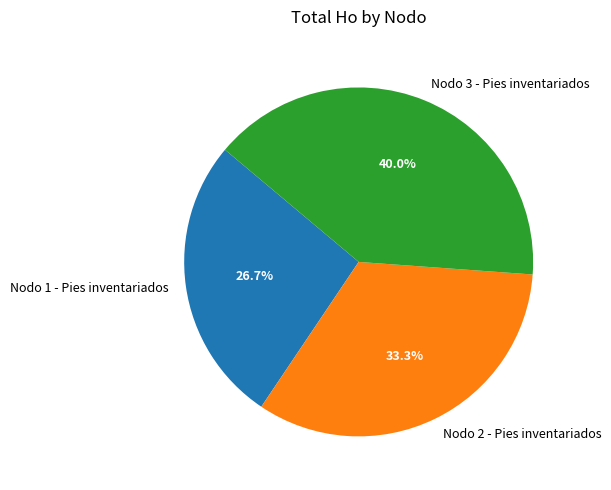

To the nearest percent, what portion does Nodo 3 - Pies inventariados represent?

40%